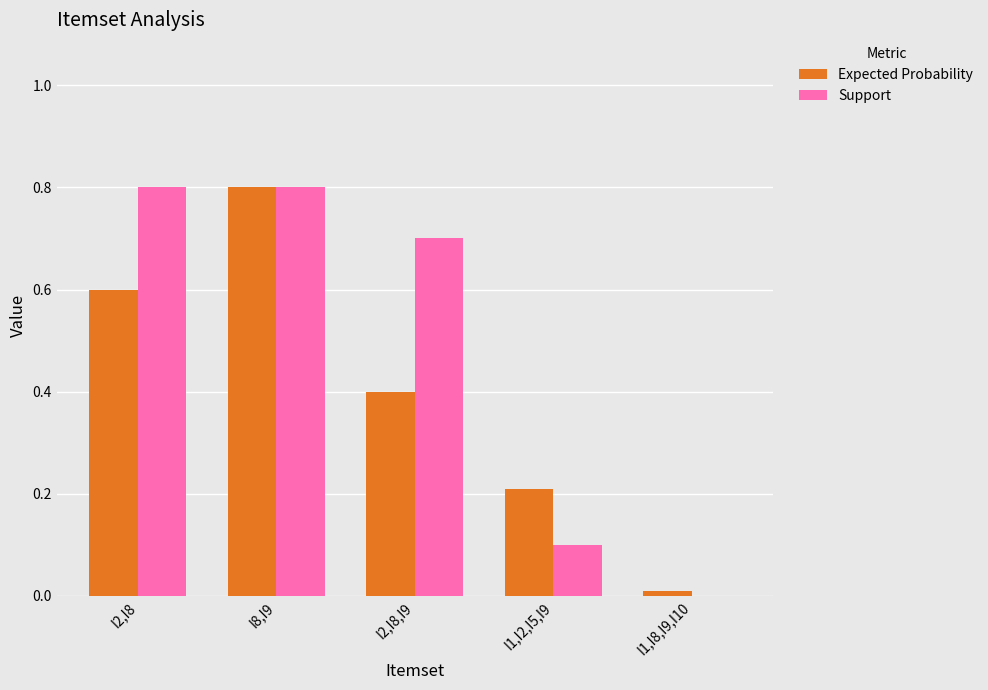

Which series changed the most between I8,I9 and I2,I8,I9?

Expected Probability